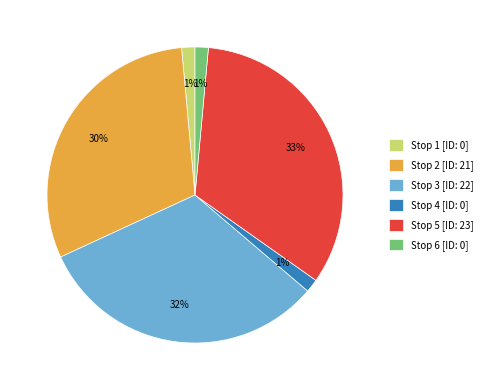

The Stop 6 [ID: 0] slice represents 8% of the pie. True or false?

False